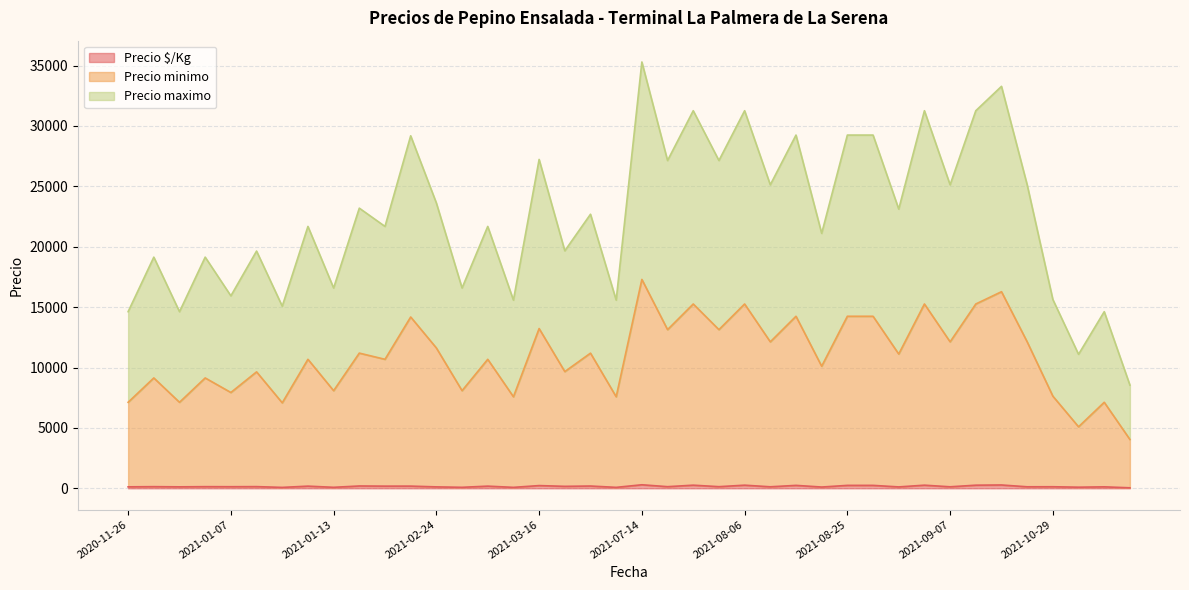

Between 2021-05-17 and 2021-02-24, which is larger?

2021-02-24